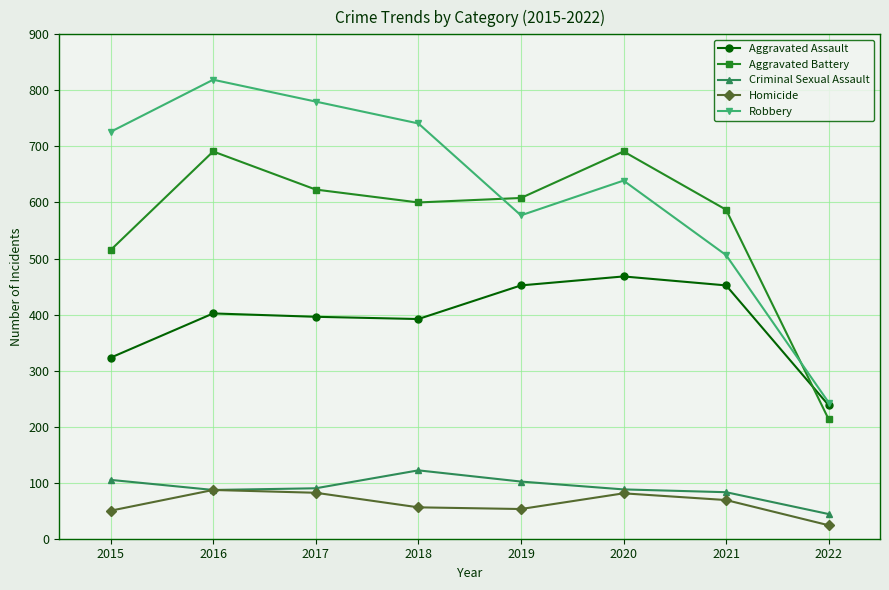

The Robbery series shows 243 at 2022. True or false?

True